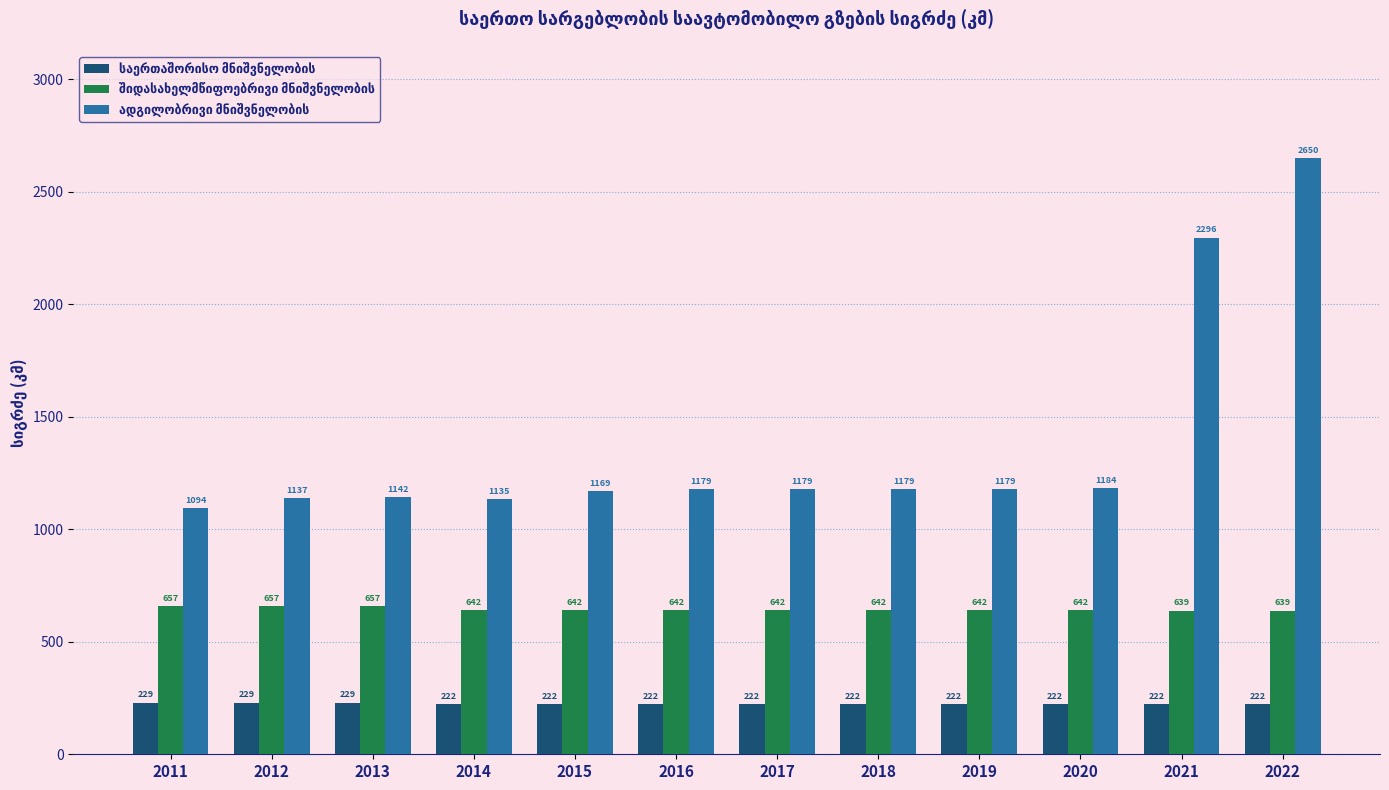

How many bars are there in total?

36